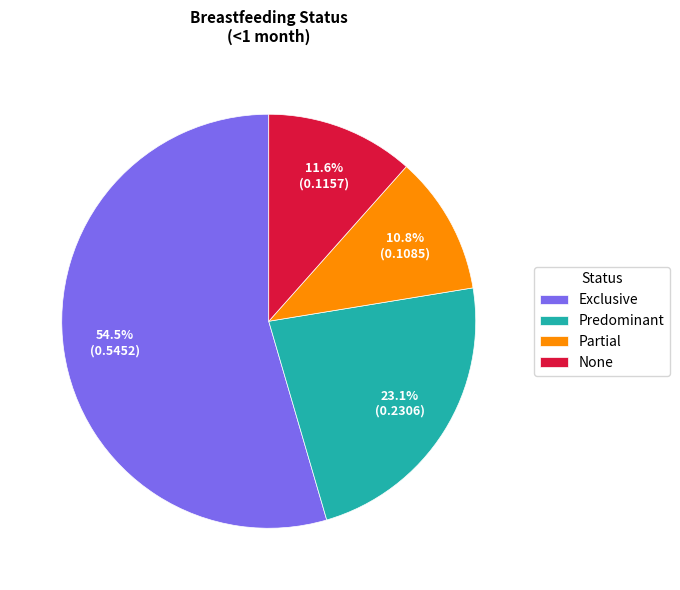

Does any single category account for the majority?

Yes